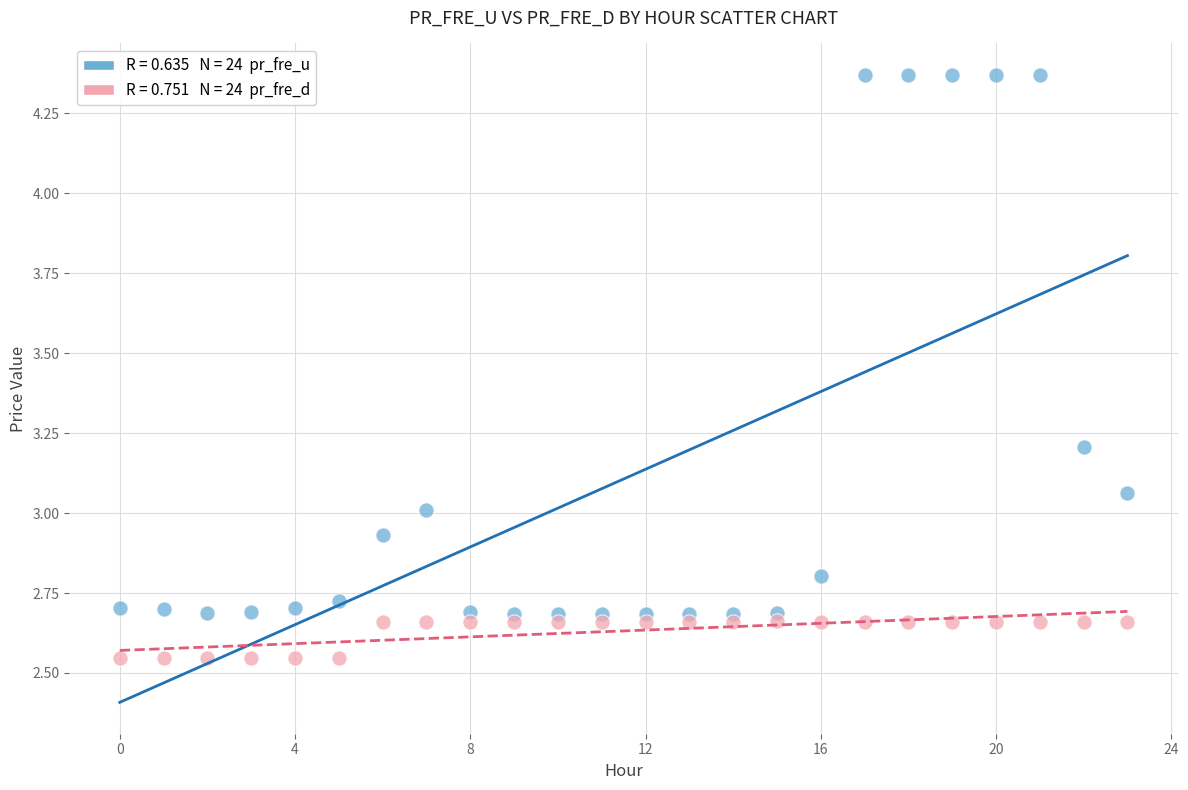

Across all data points, what is the range of Y values (max minus min)?

1.8